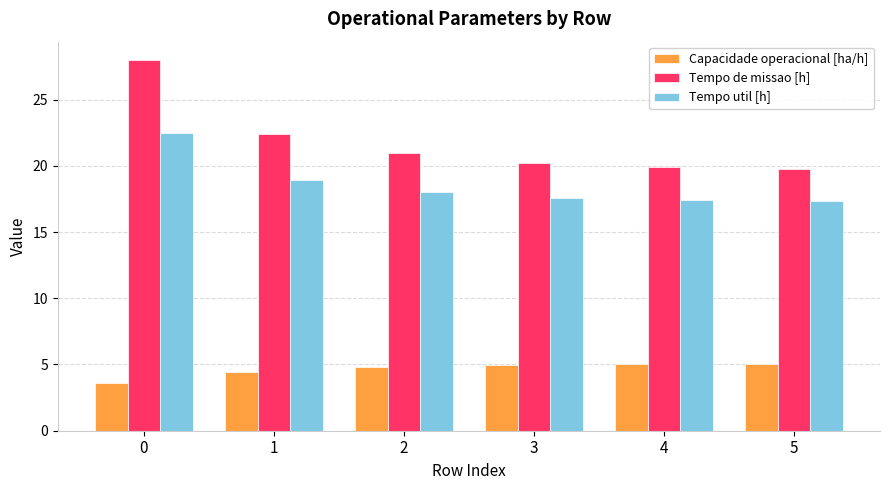

How many values in the Capacidade operacional [ha/h] series are below 4?

1